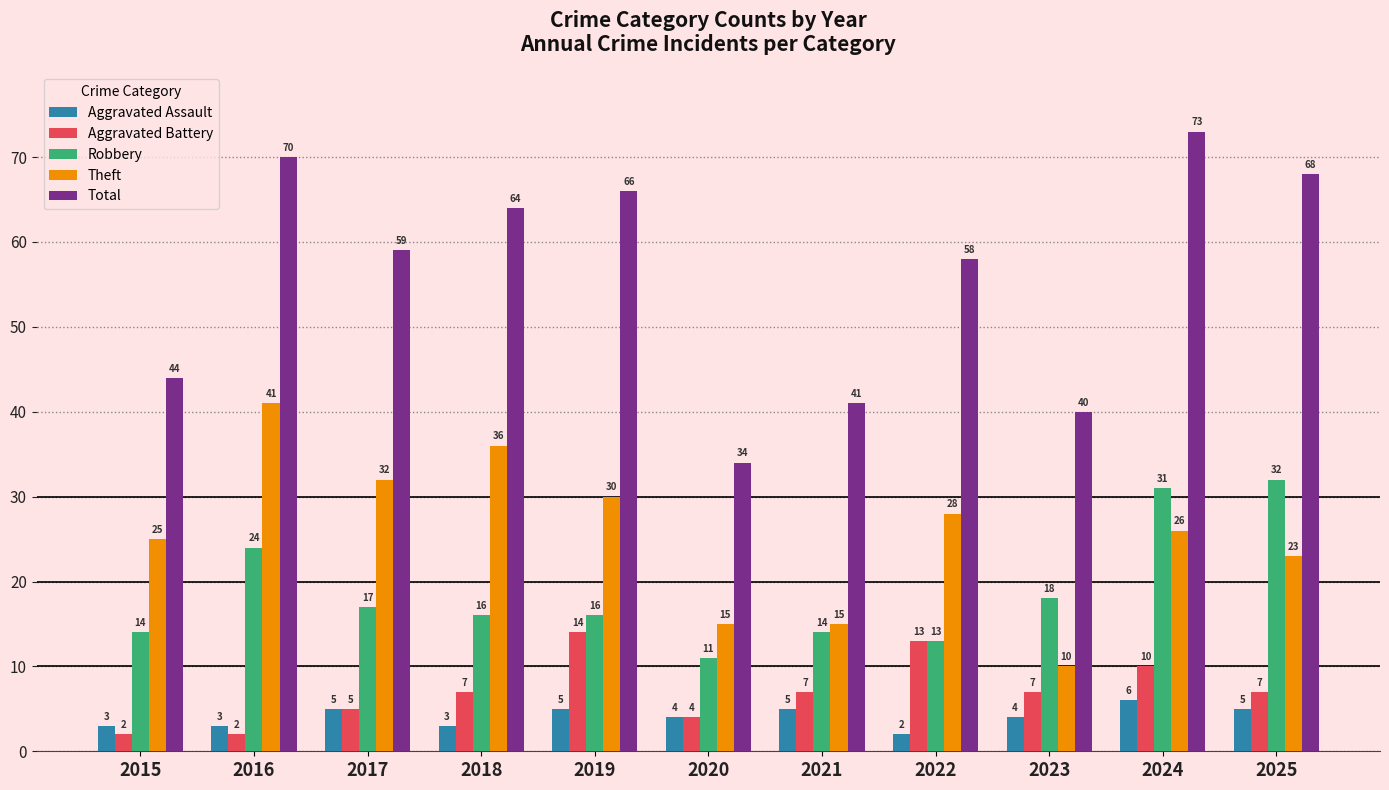

What is the difference between the maximum and minimum values in the Aggravated Assault series?

4